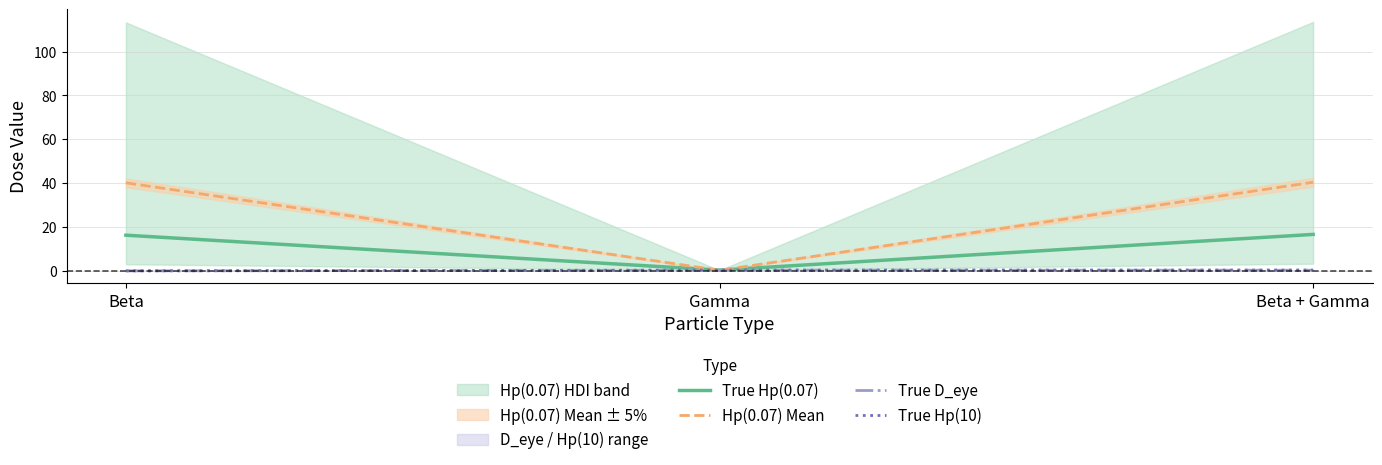

Does the chart display data point markers on the line(s)?

No